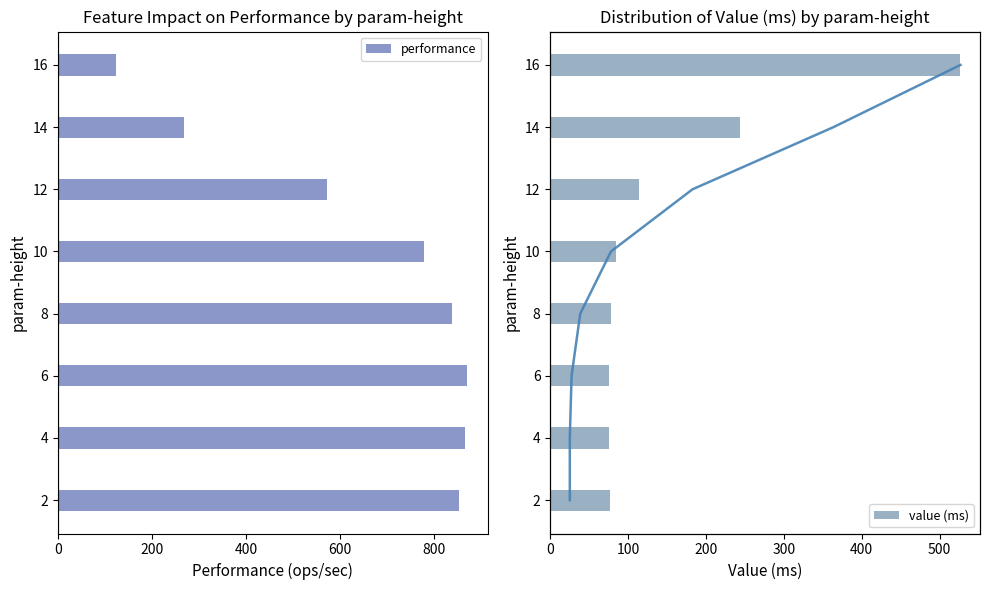

What is the difference between the maximum and minimum values in the performance series?

745.9